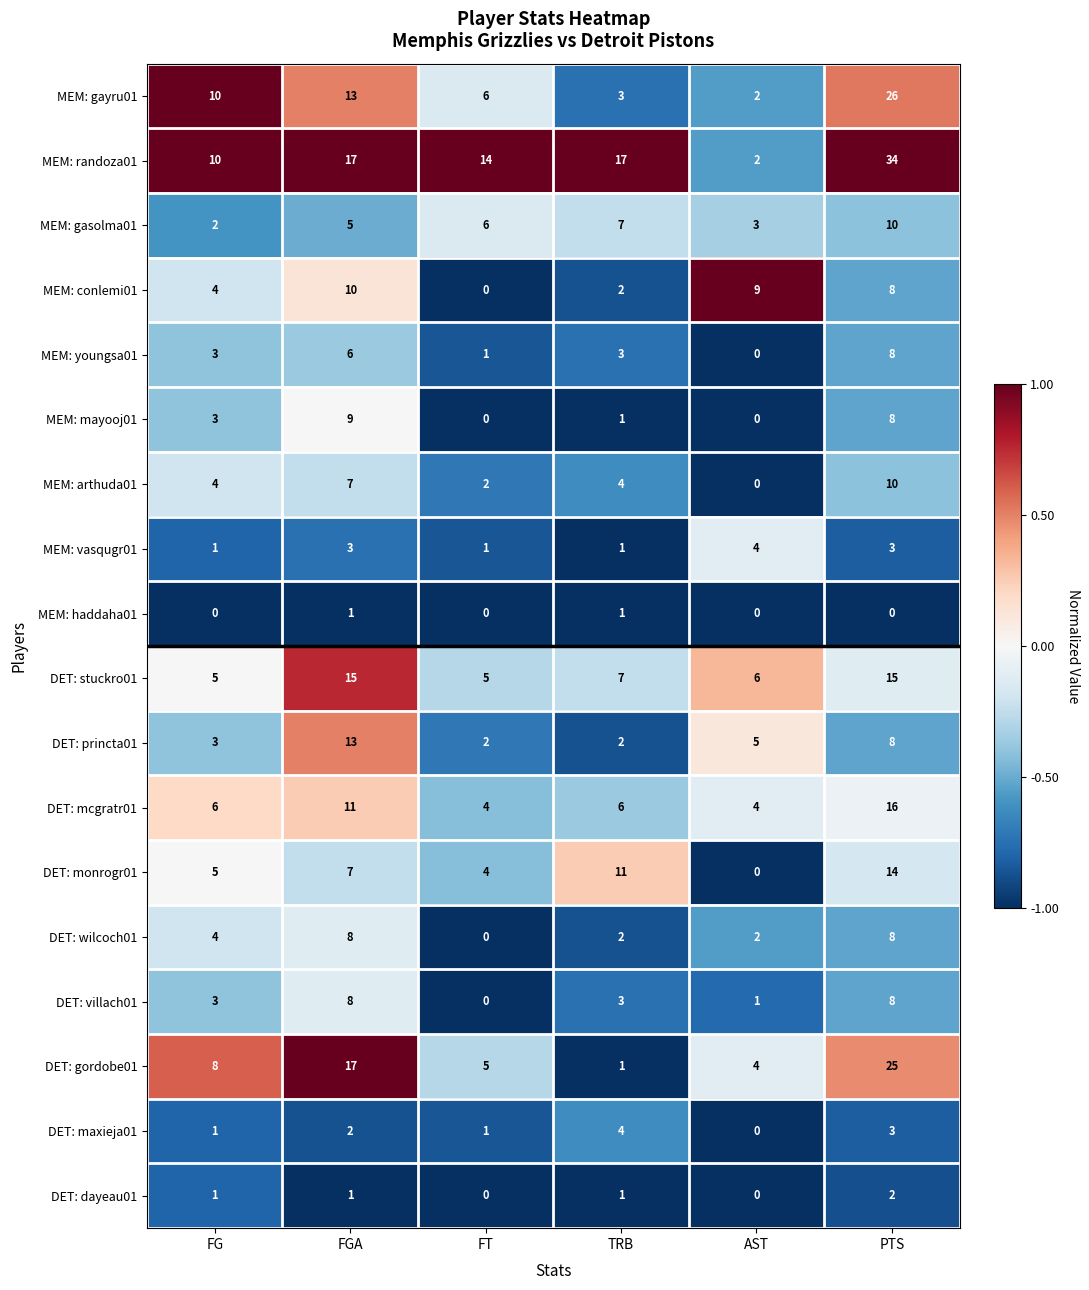

True or false: DET: gordobe01 has a value of 1 at TRB.

True